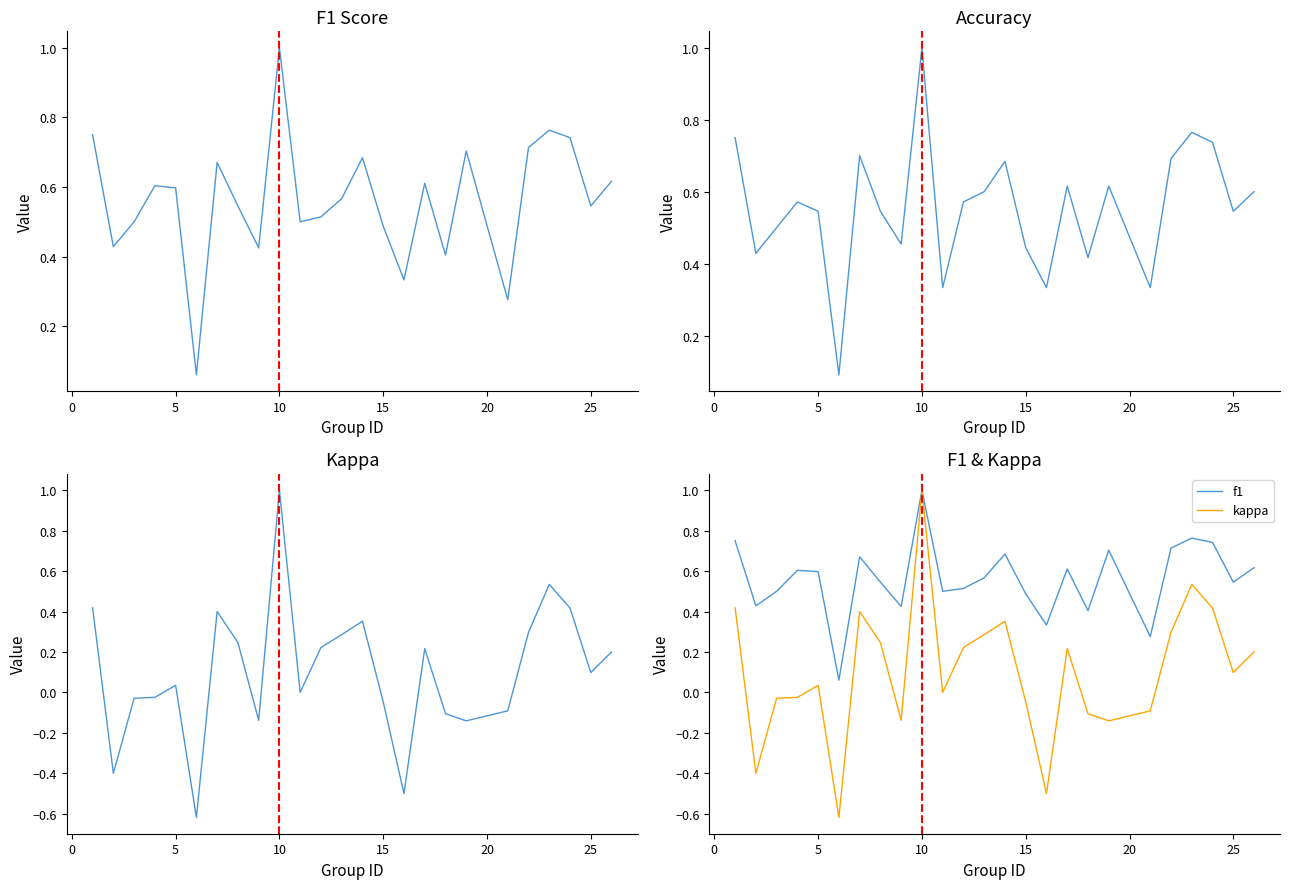

What is the average value of the kappa series?

0.1